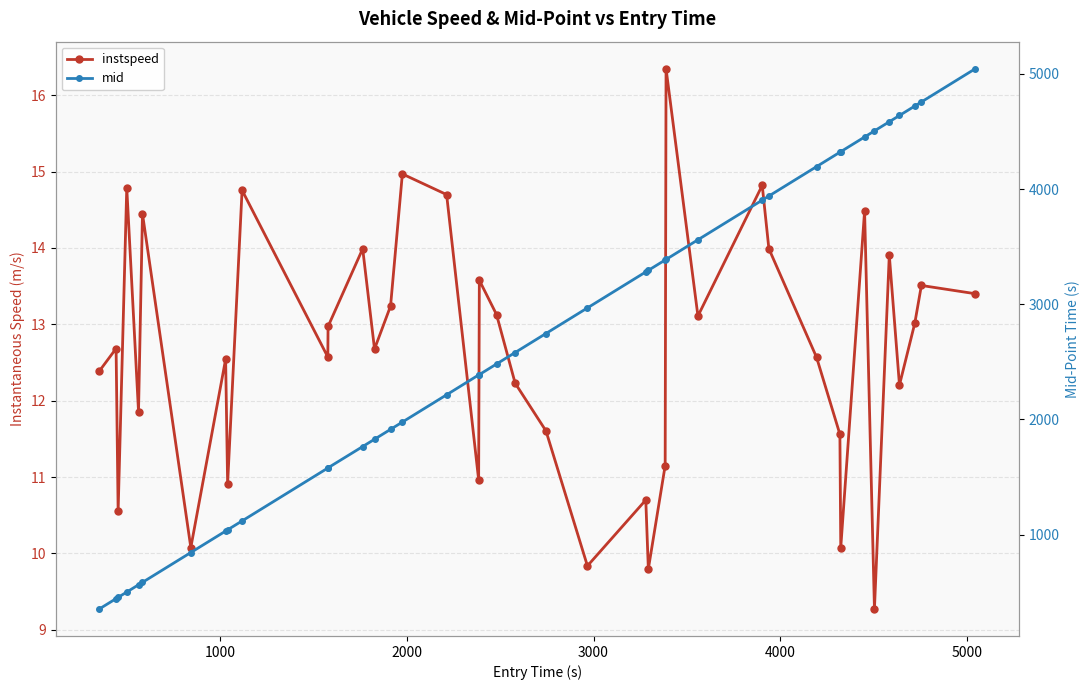

True or false: mid has a value of 3316.5 at 14.

False